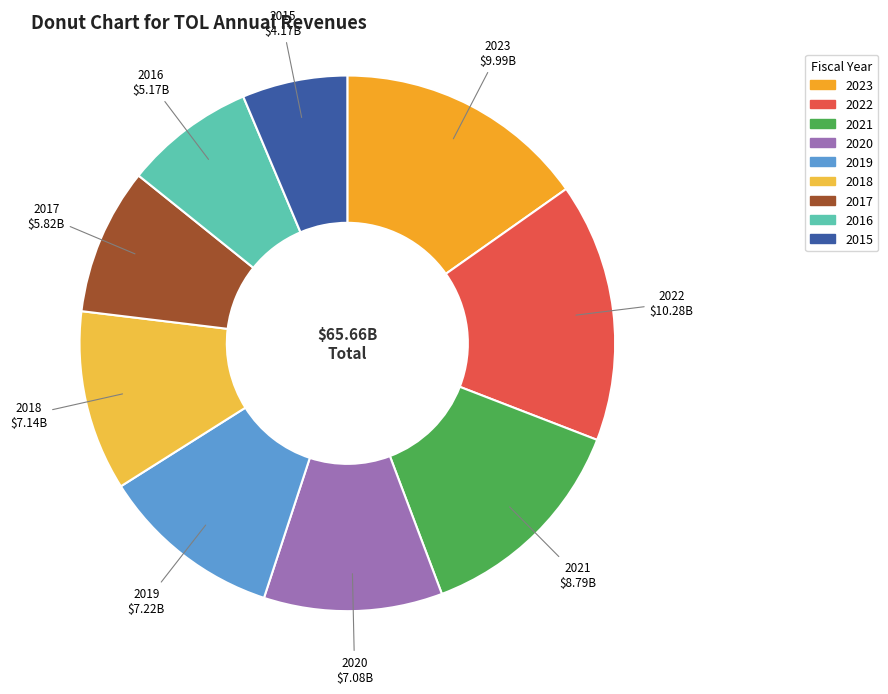

Approximately how many times larger is the value at 2018 compared to 2021?

0.8